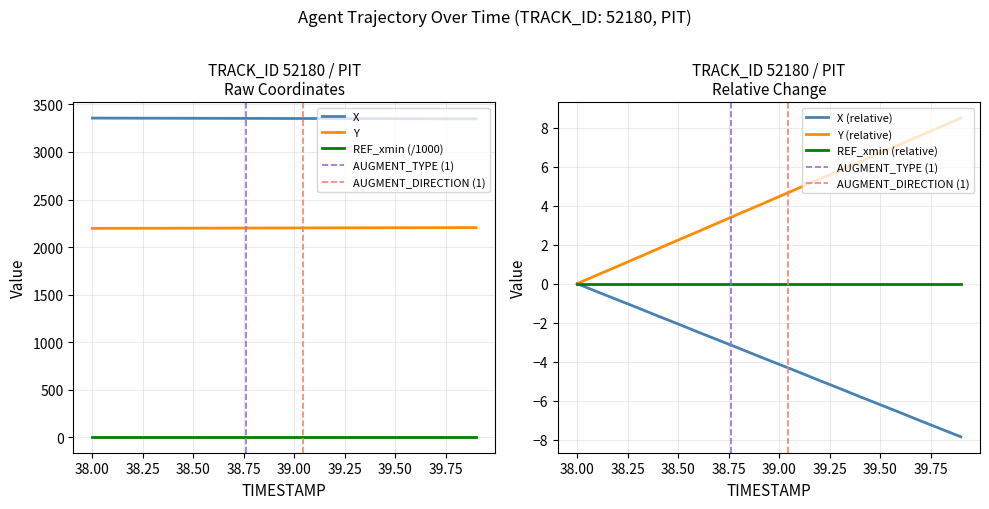

True or false: REF_xmin (/1000) and X cross at least once.

False